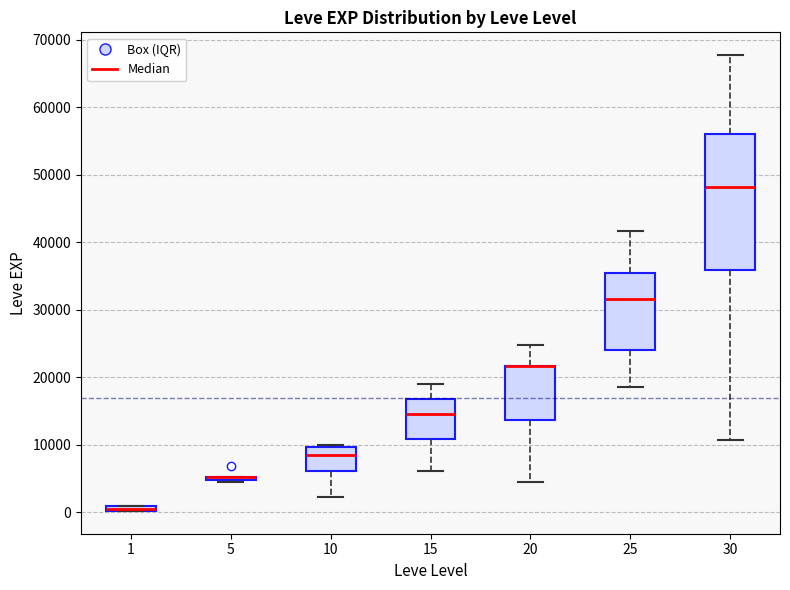

Comparing the boxes themselves (not the whiskers), which one is the tallest?

30